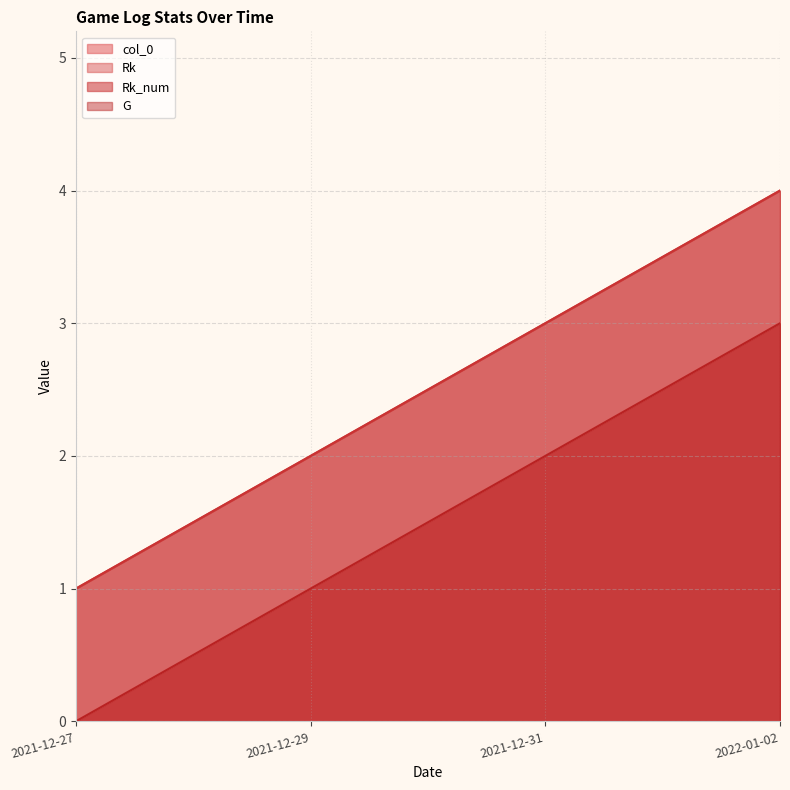

What position from the left is 2021-12-31?

3